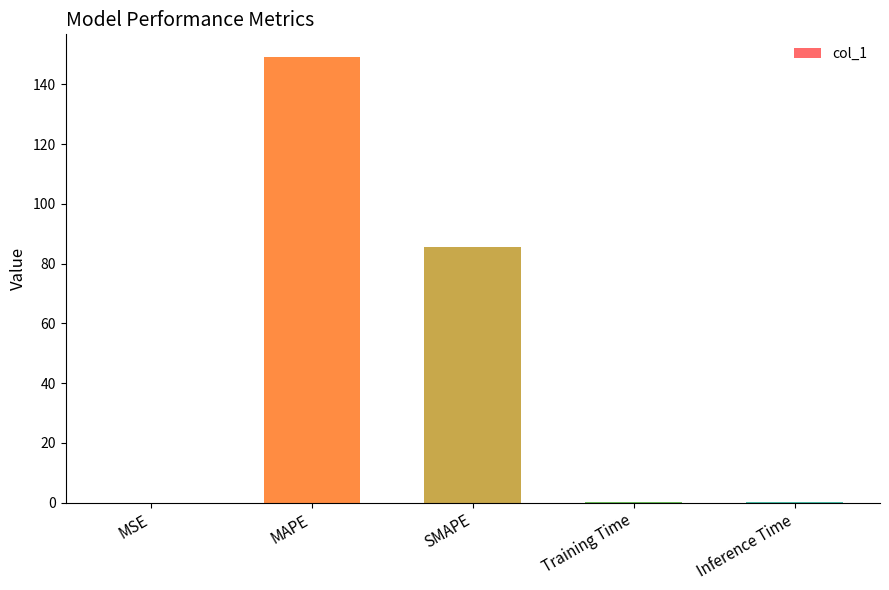

Are the bars horizontal?

No